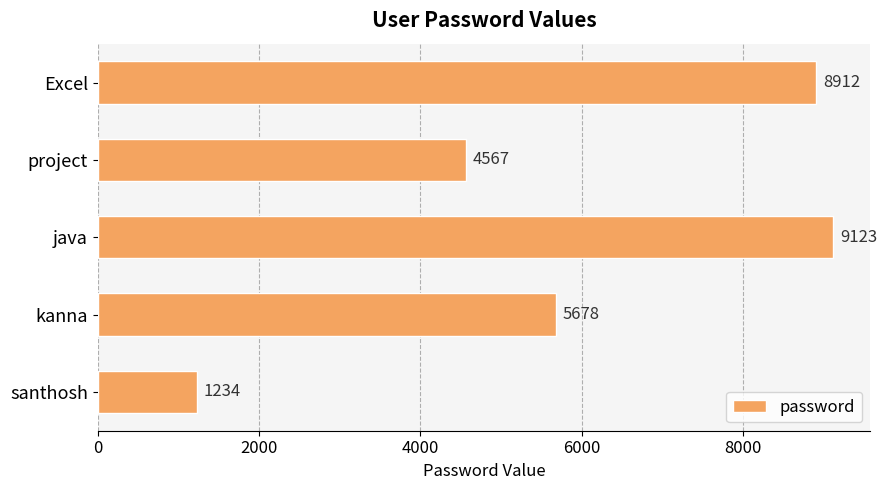

What is the difference between the second highest and minimum values?

7678